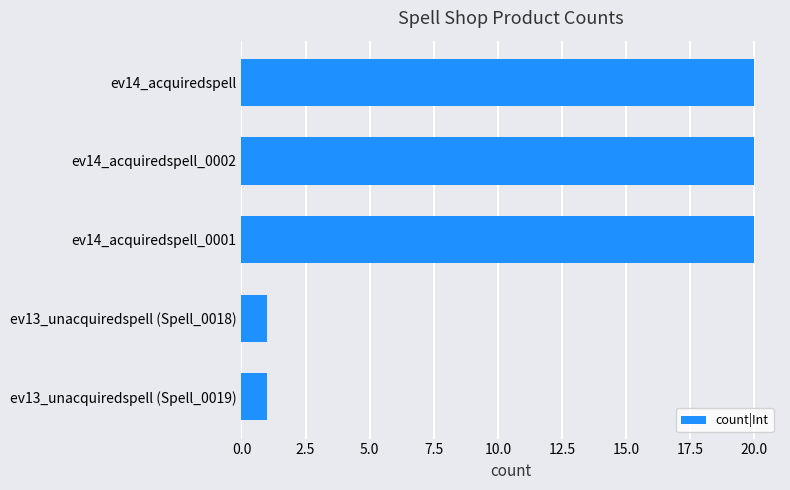

True or false: the data shows 10 at ev14_acquiredspell_0002.

False